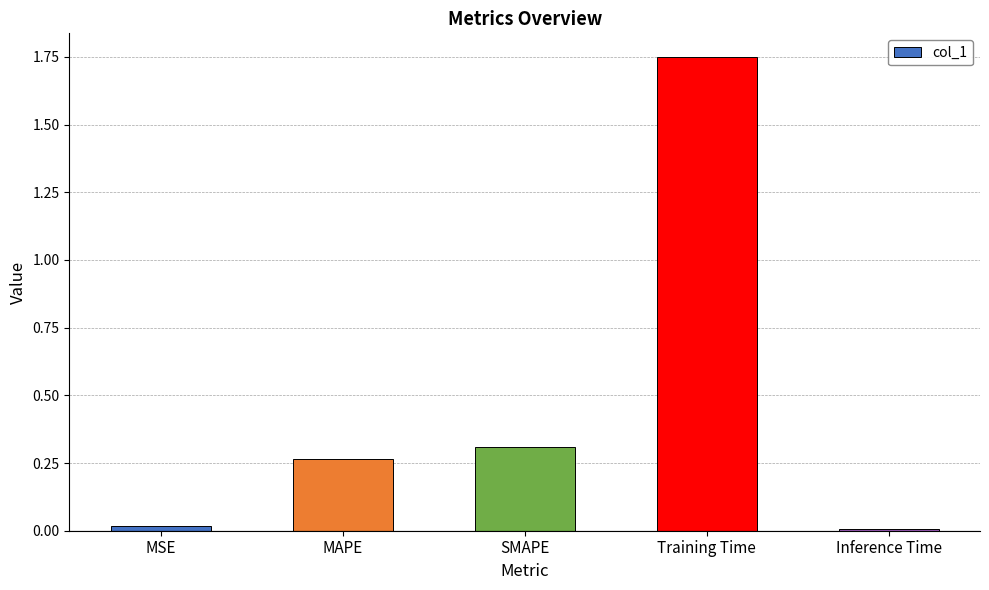

True or false: the data shows 0.3 at MAPE.

True